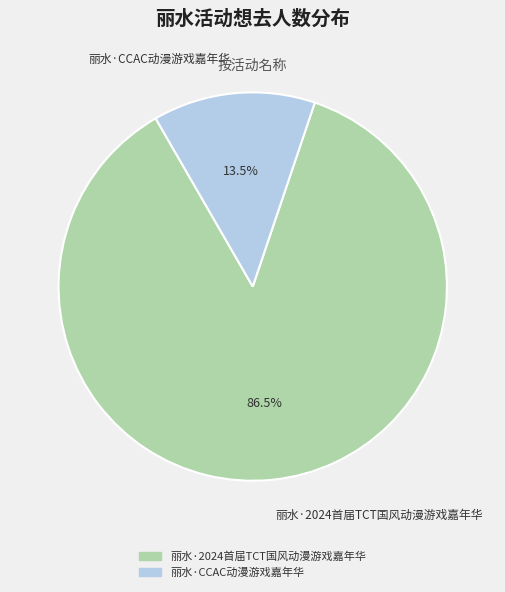

Which category has the biggest portion of the pie?

丽水·2024首届TCT国风动漫游戏嘉年华